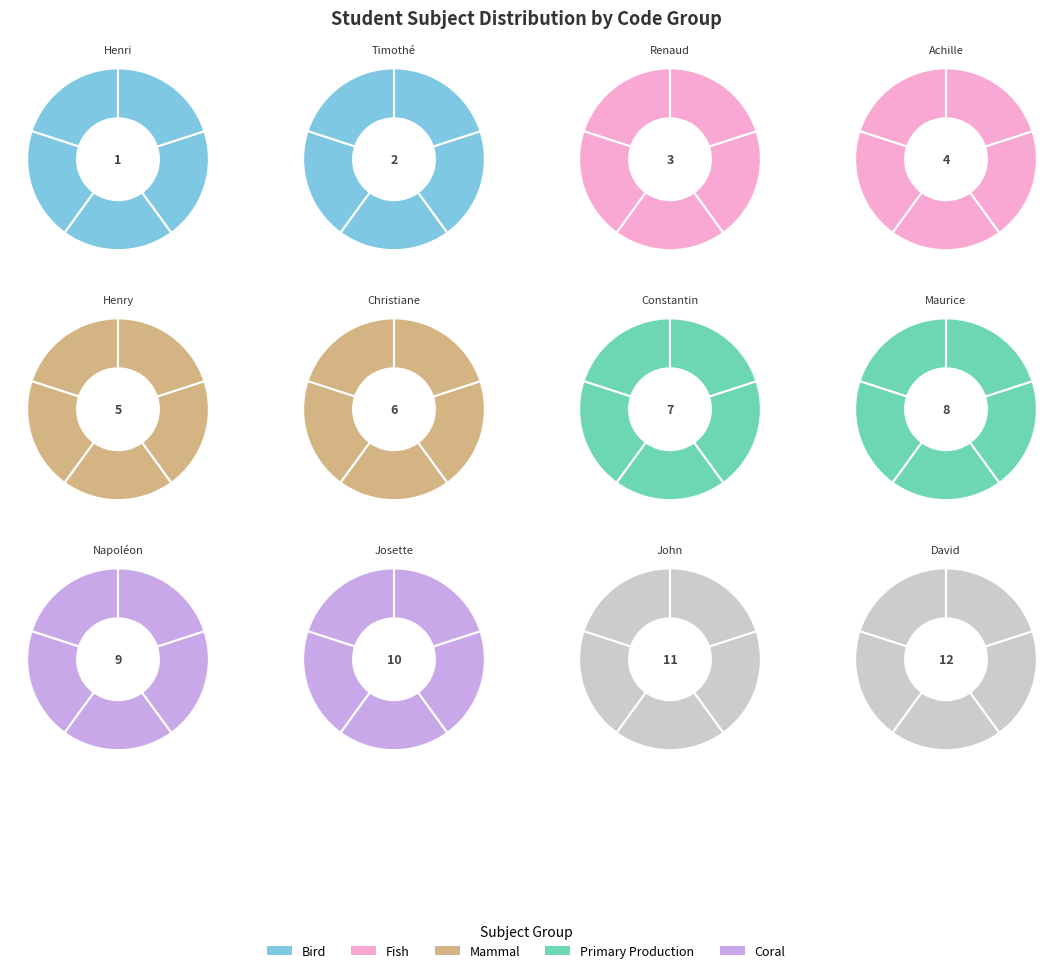

Do Napoléon and Henri together represent more than half of the pie?

No